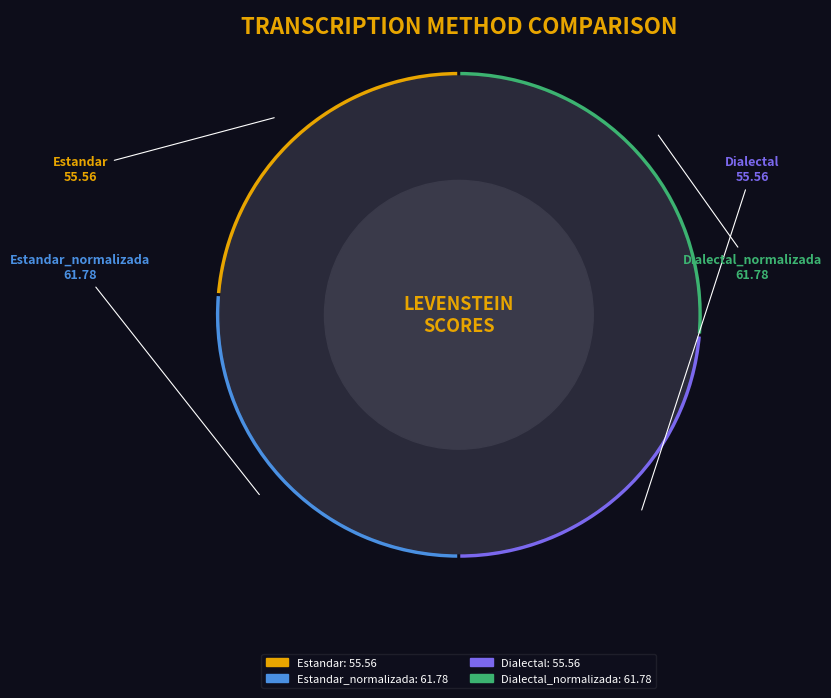

Is there any slice that represents more than half of the pie?

No